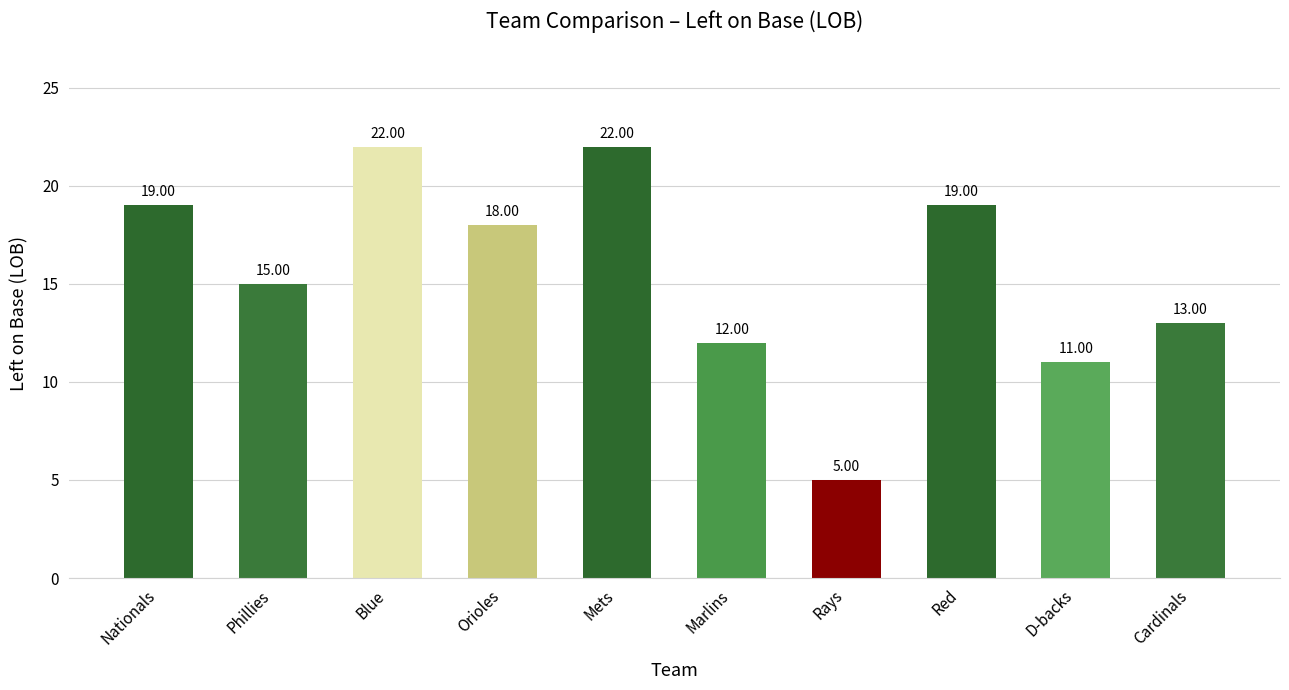

Reading left to right, what are all the values shown in this chart?

19	15	22	18	22	12	5	19	11	13